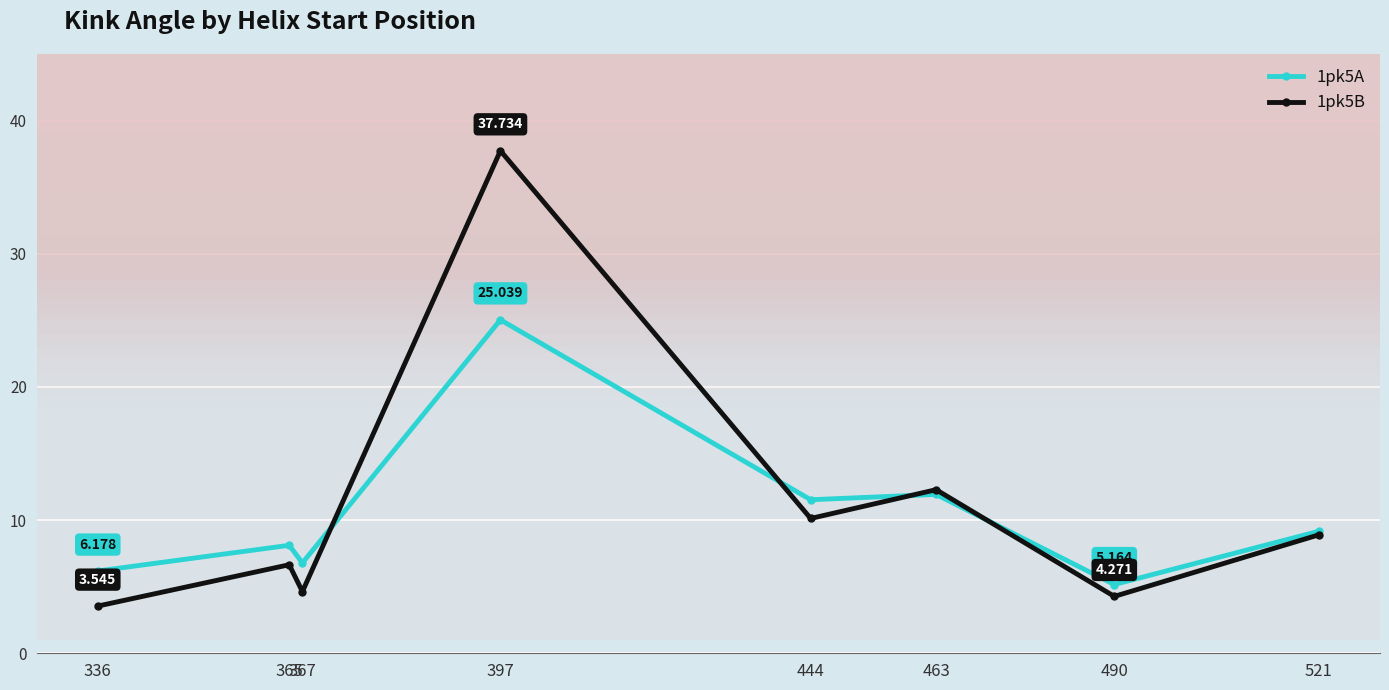

Reading left to right, list all the values displayed in this chart.

1pk5A: 336=6.2	365=8.1	367=6.8	397=25.0	444=11.5	463=11.9	490=5.2	521=9.2
1pk5B: 336=3.5	365=6.6	367=4.6	397=37.7	444=10.1	463=12.3	490=4.3	521=8.9